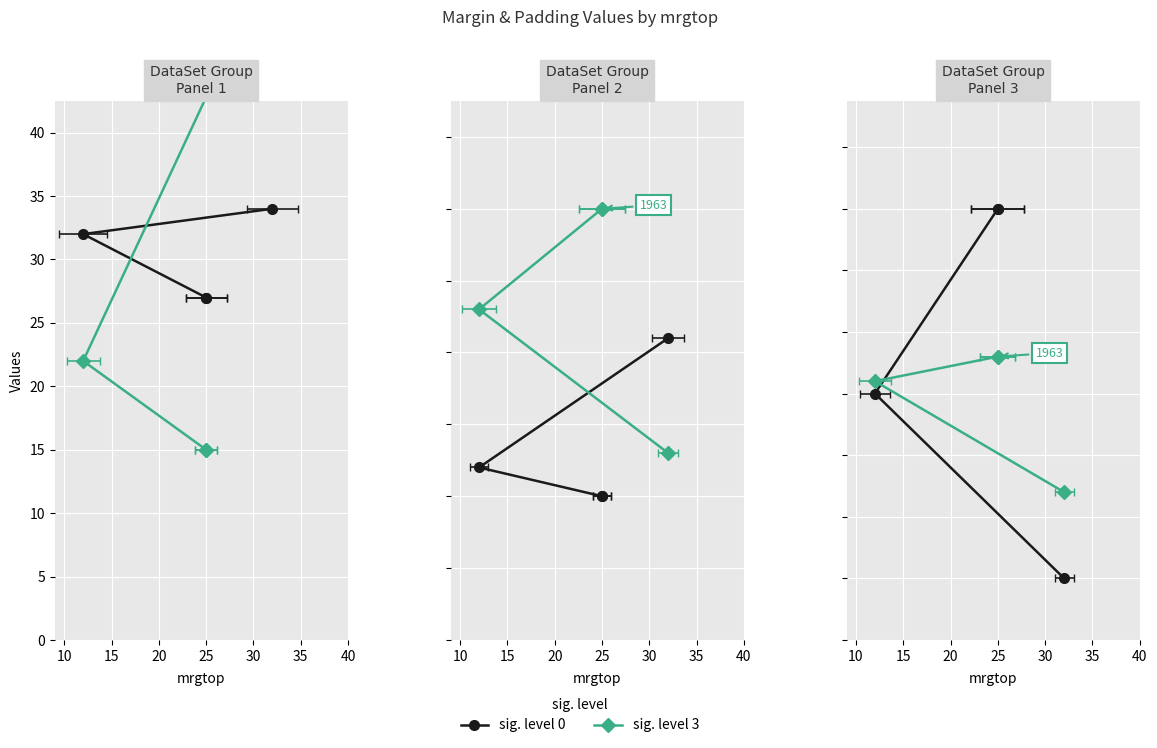

How many data points does each series have?

4